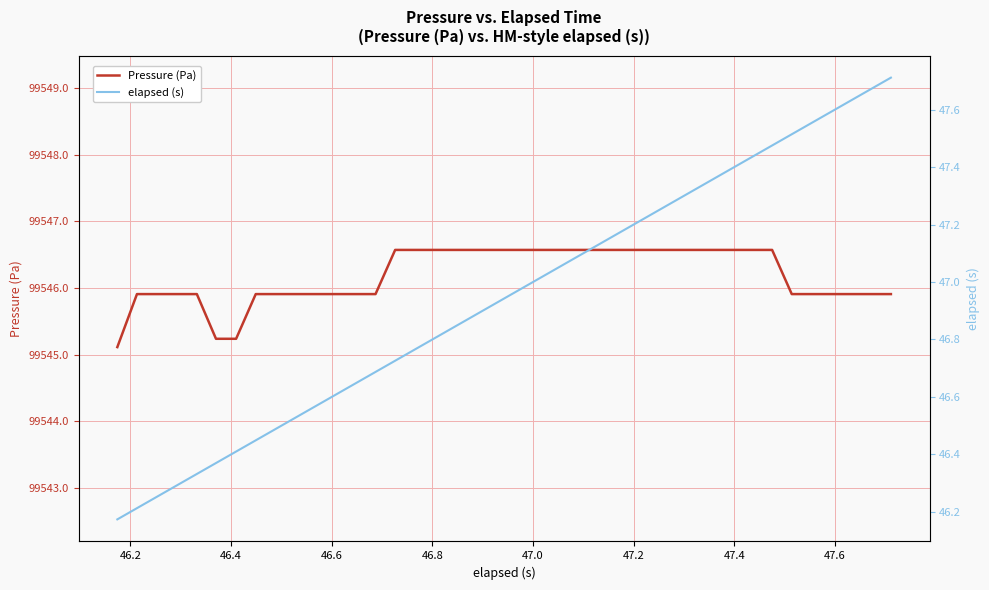

What is the average value of the elapsed (s) series?

46.9